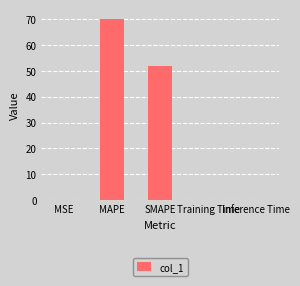

Between MAPE and SMAPE, which is larger?

MAPE